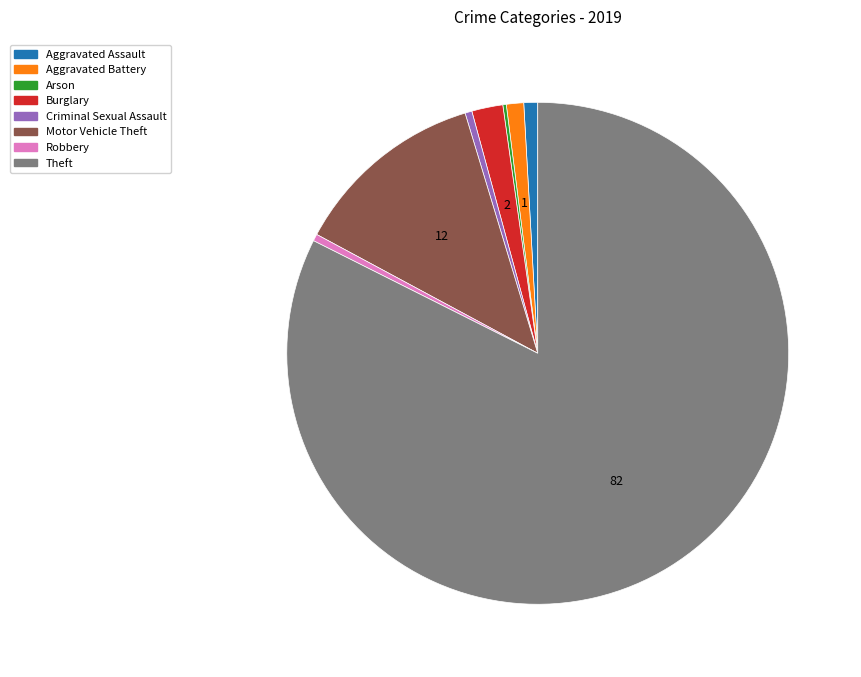

Which category has the biggest portion of the pie?

Theft